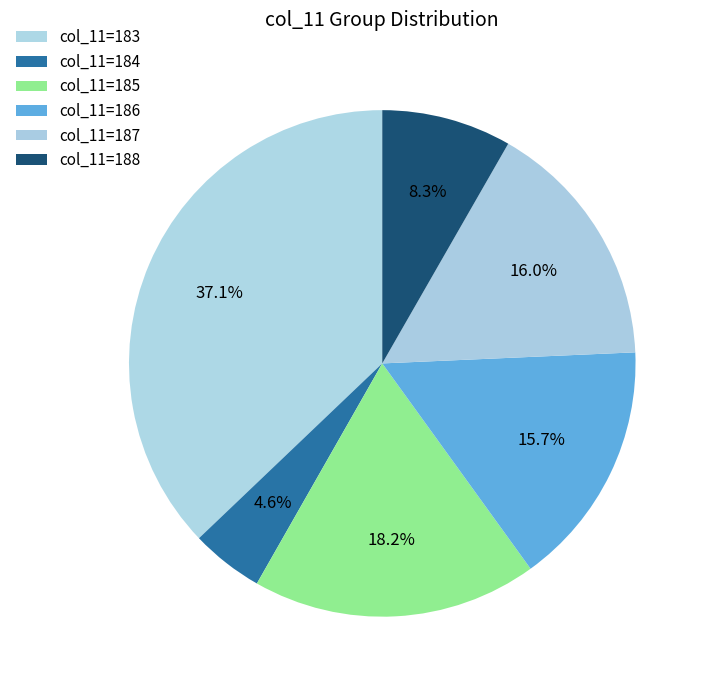

Count the number of slices in the pie.

6